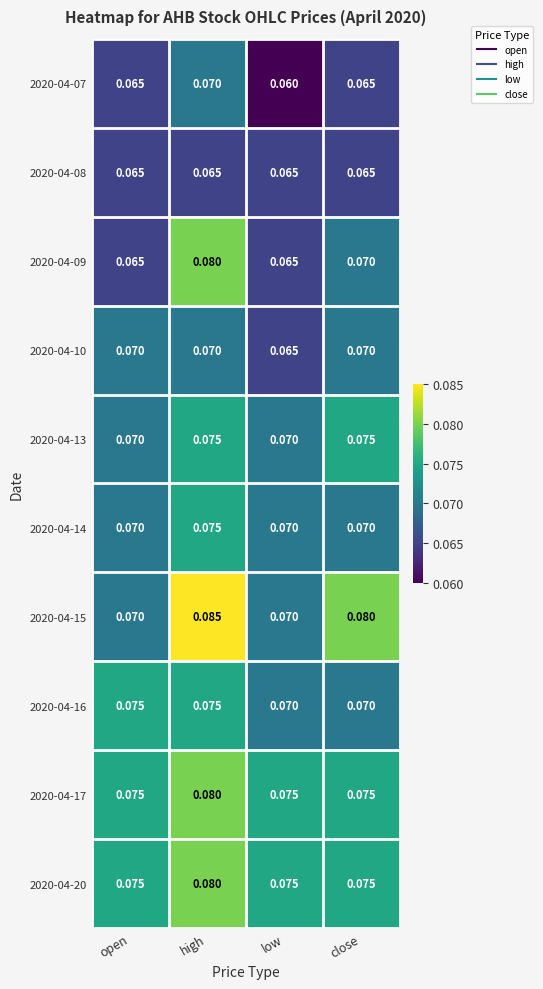

Which category has the highest value in the 2020-04-14 series?

high